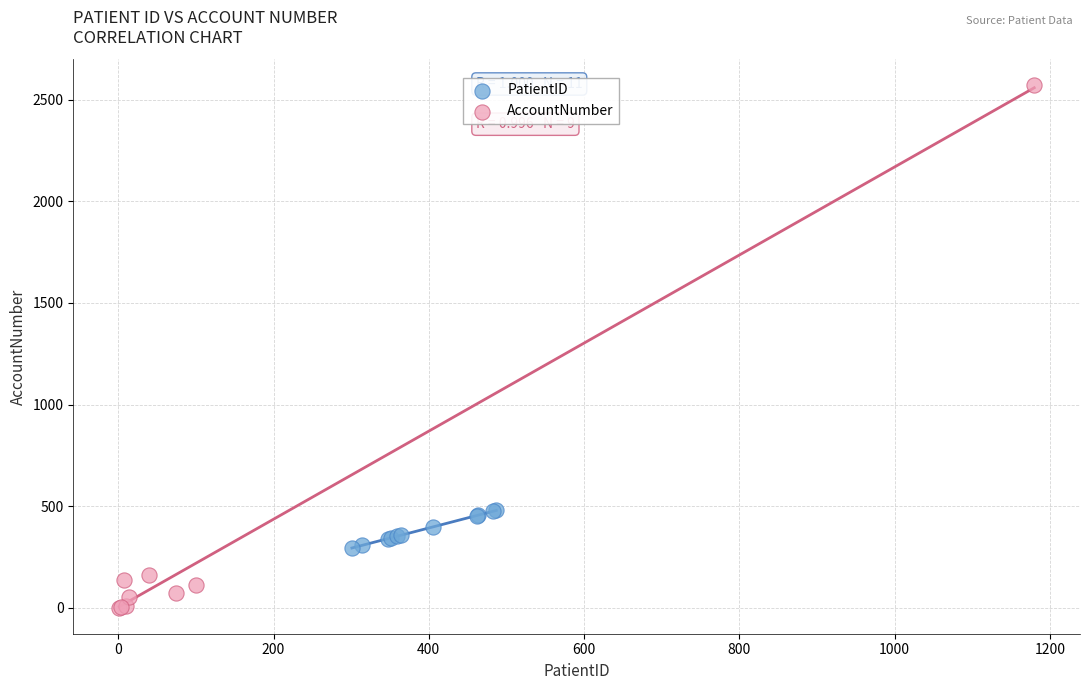

Which series contains the highest Y value?

AccountNumber